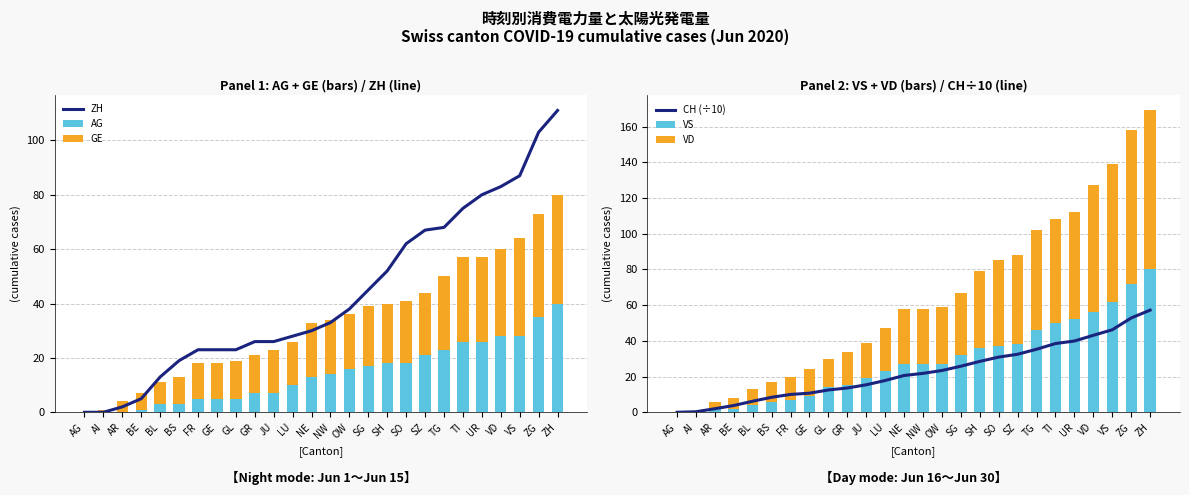

What is the difference between the maximum and minimum values in the CH (÷10) series?

57.2